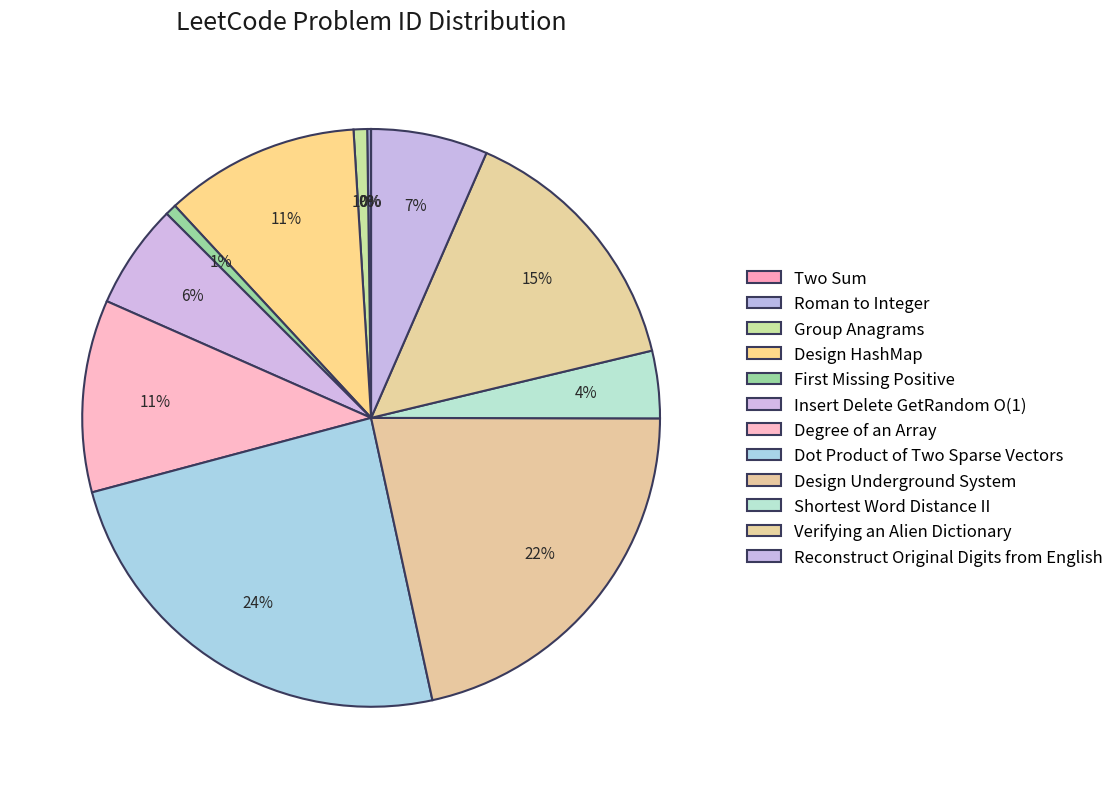

Which has a higher value, Two Sum or Verifying an Alien Dictionary?

Verifying an Alien Dictionary